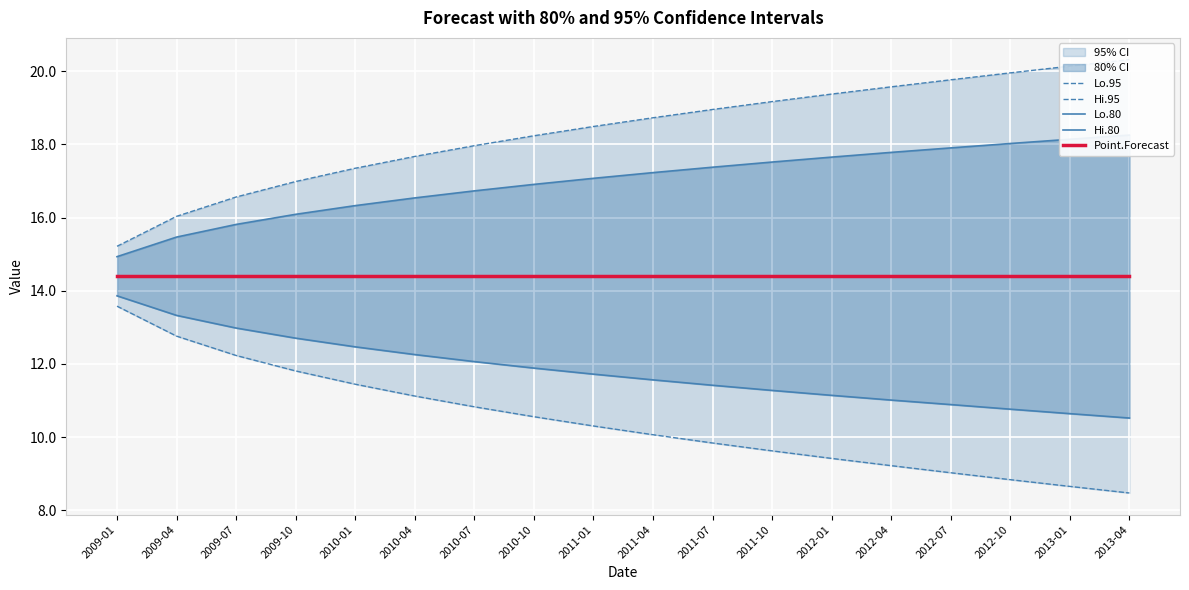

Where does the Hi.80 series first go above 17?

2011-01